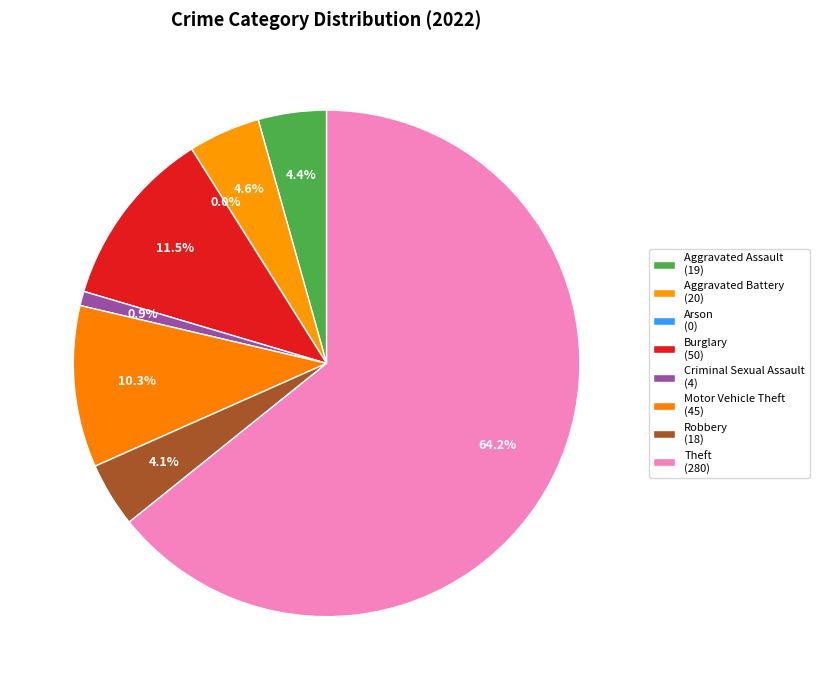

How much of the chart is everything except Theft?

35.8%